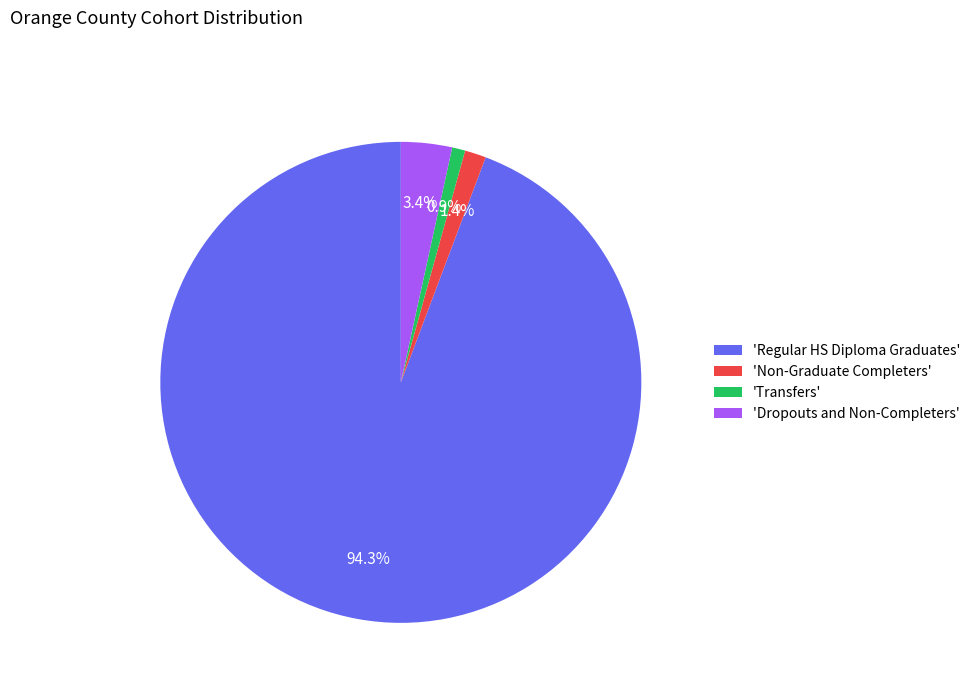

What is the largest slice in the pie chart?

'Regular HS Diploma Graduates'